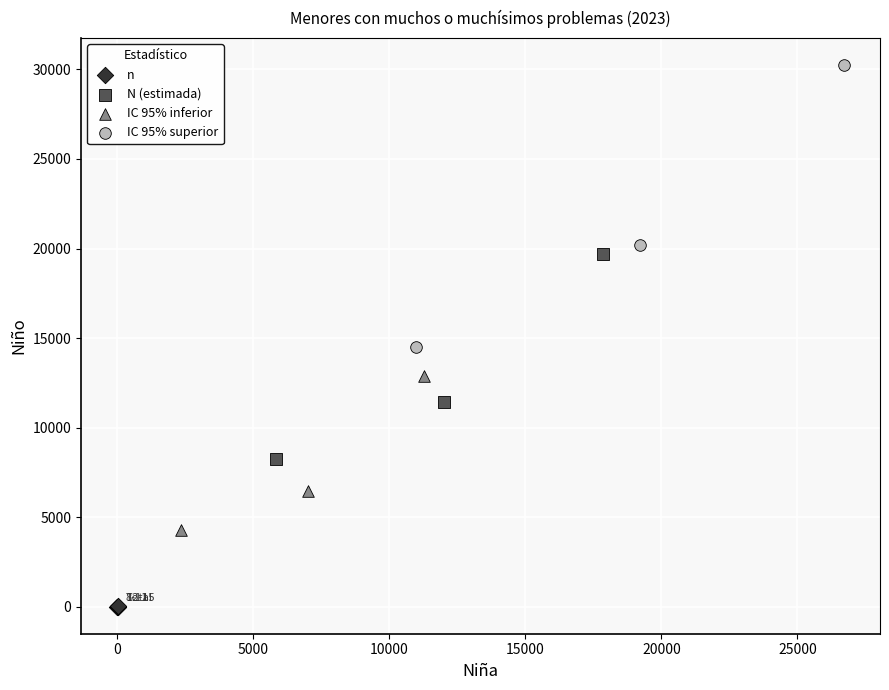

Which series has the largest Y range (max minus min)?

IC 95% superior